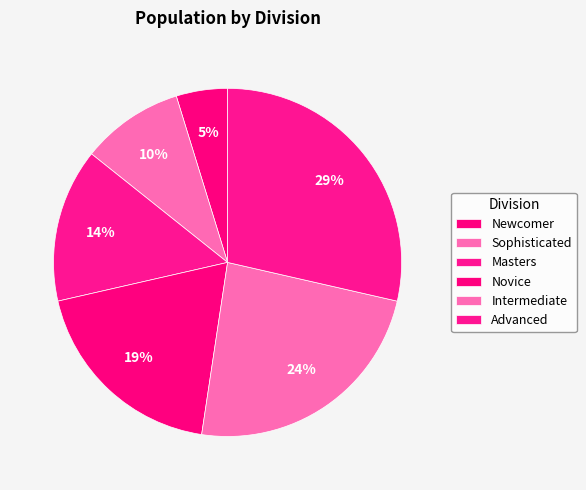

Count the number of slices in the pie.

6